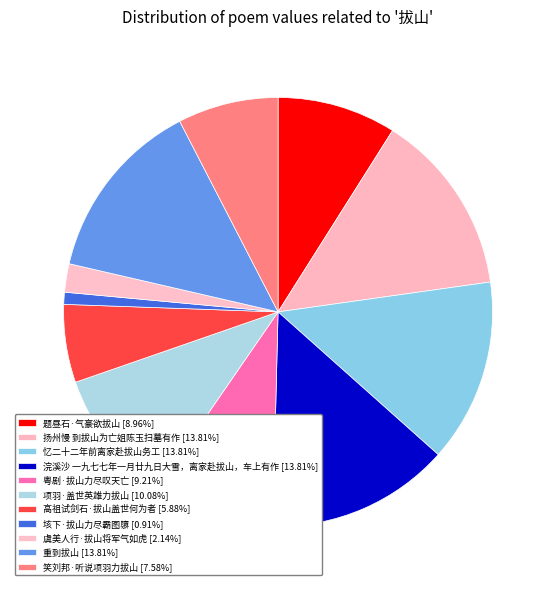

Which slice is the largest?

忆二十二年前离家赴拔山务工